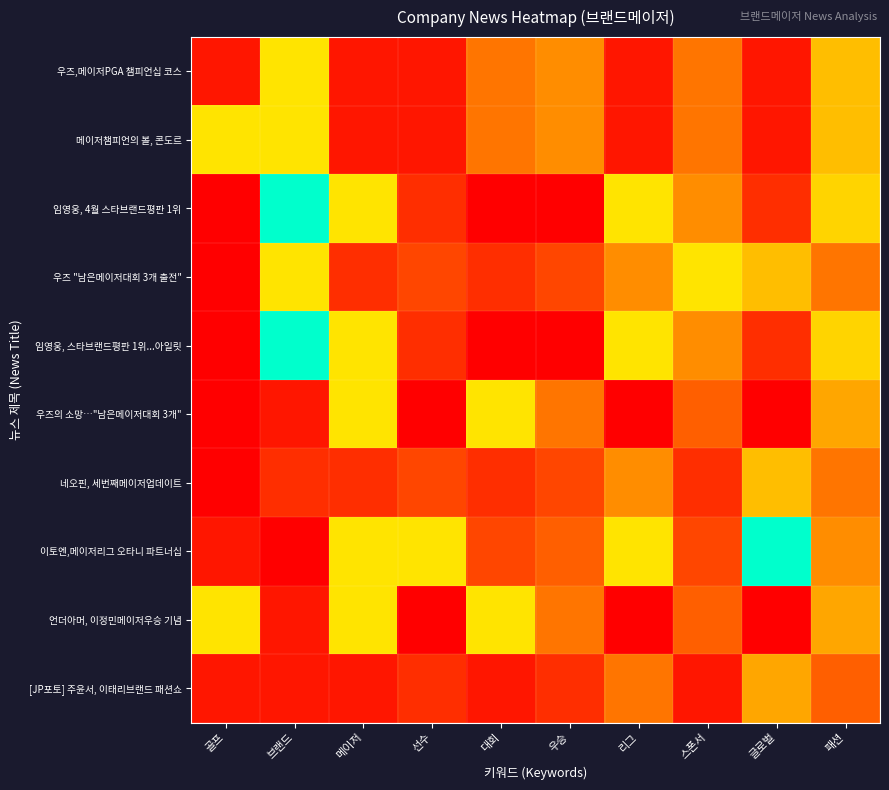

What is the greatest value displayed?

1.0